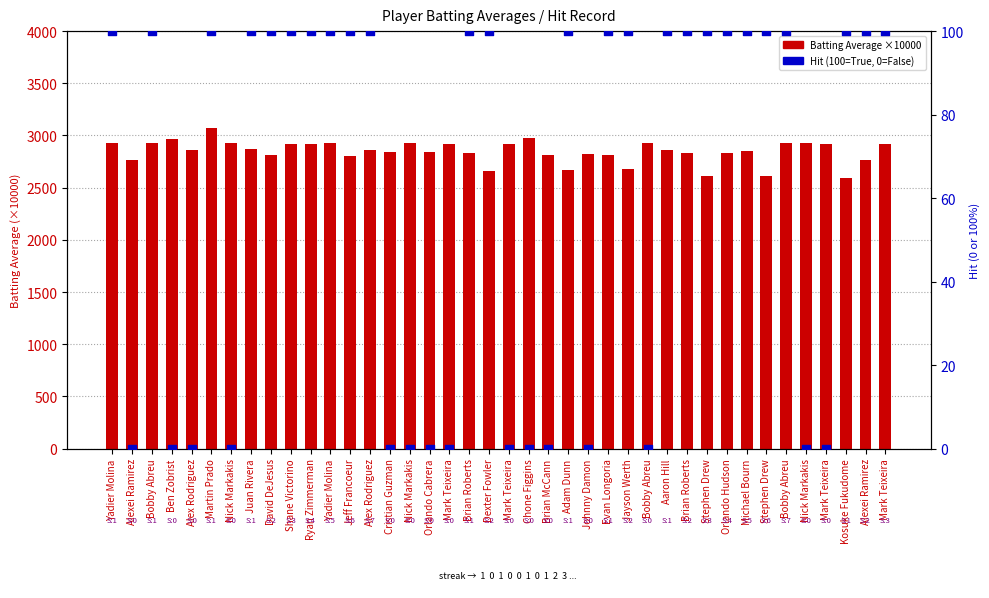

At which category is the sum across all series the highest?

Martin Prado